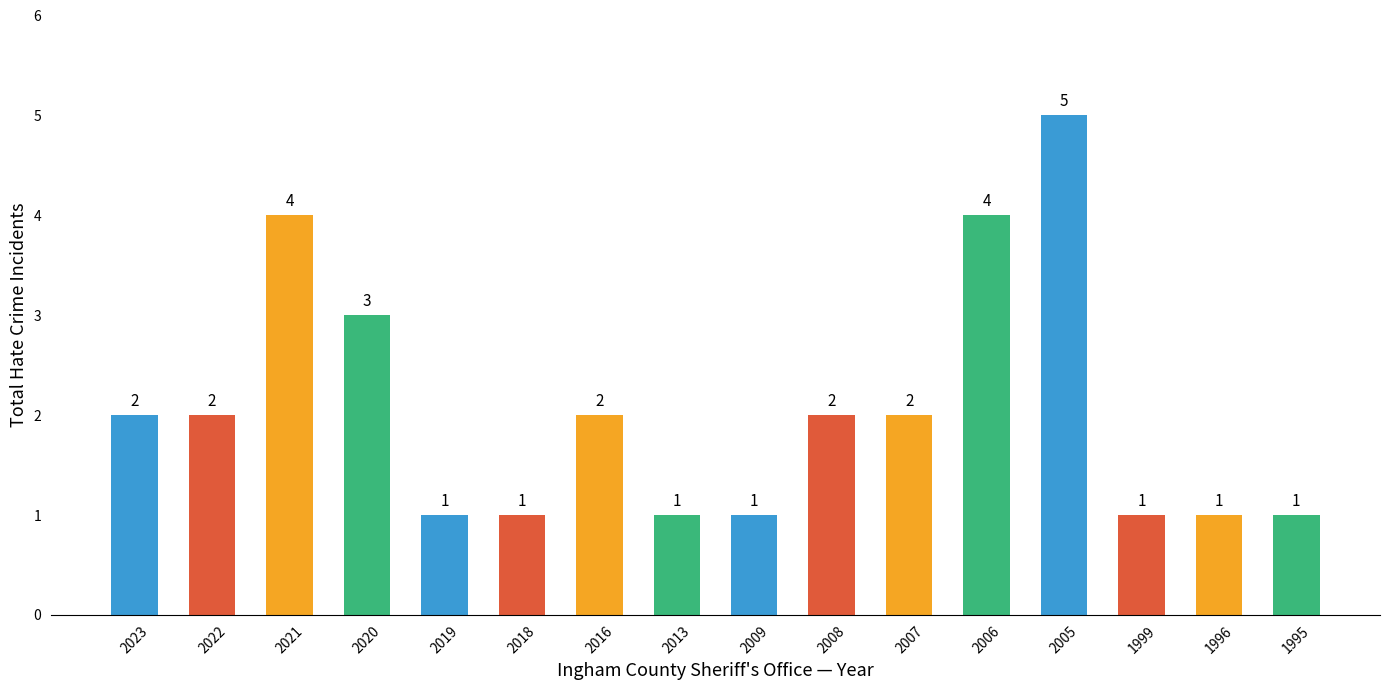

Count the values in the range 1 to 3.

13